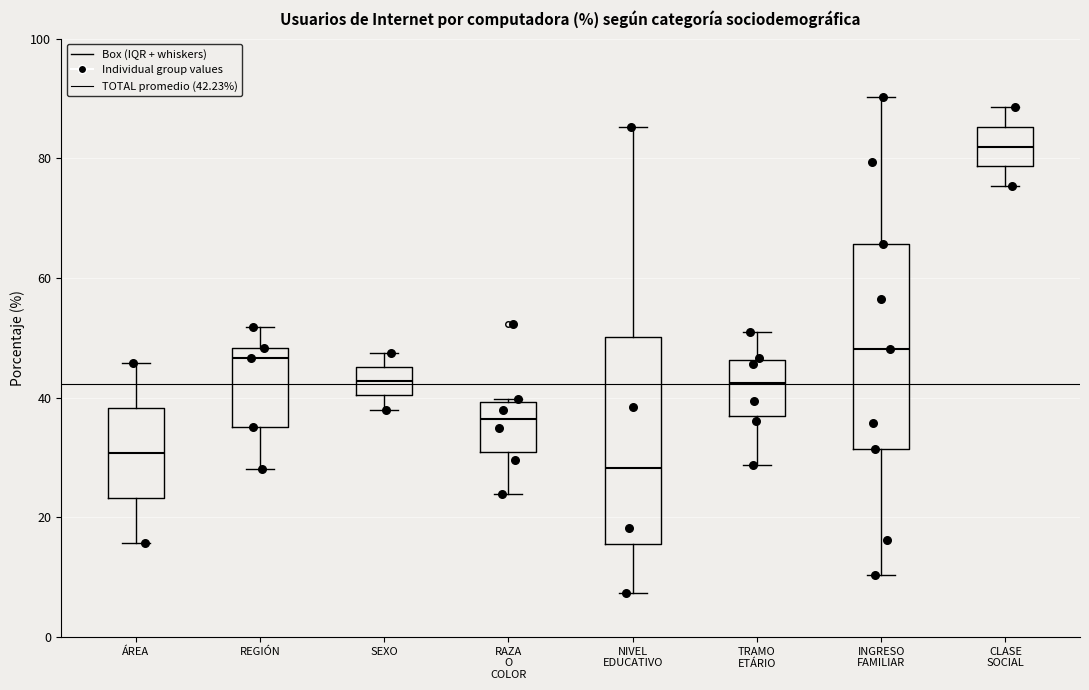

Where is the upper edge of the box for SEXO on the y-axis? The values are not printed on the chart, so give them approximately, as read against the axis.

46